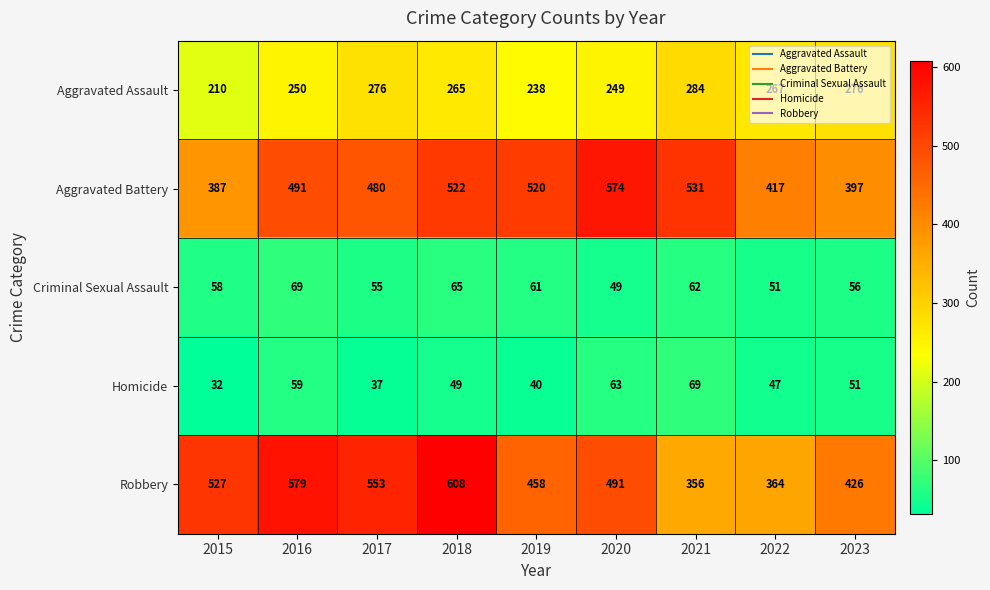

True or false: Homicide has a value of 67 at 2023.

False